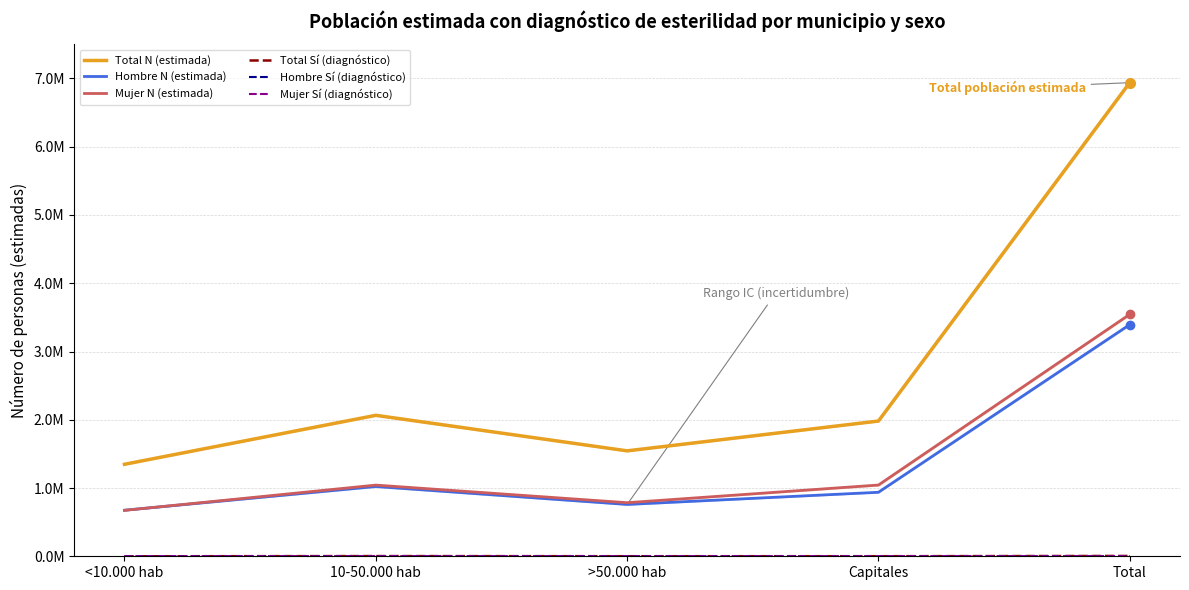

Which has a higher value, Total or Capitales?

Total